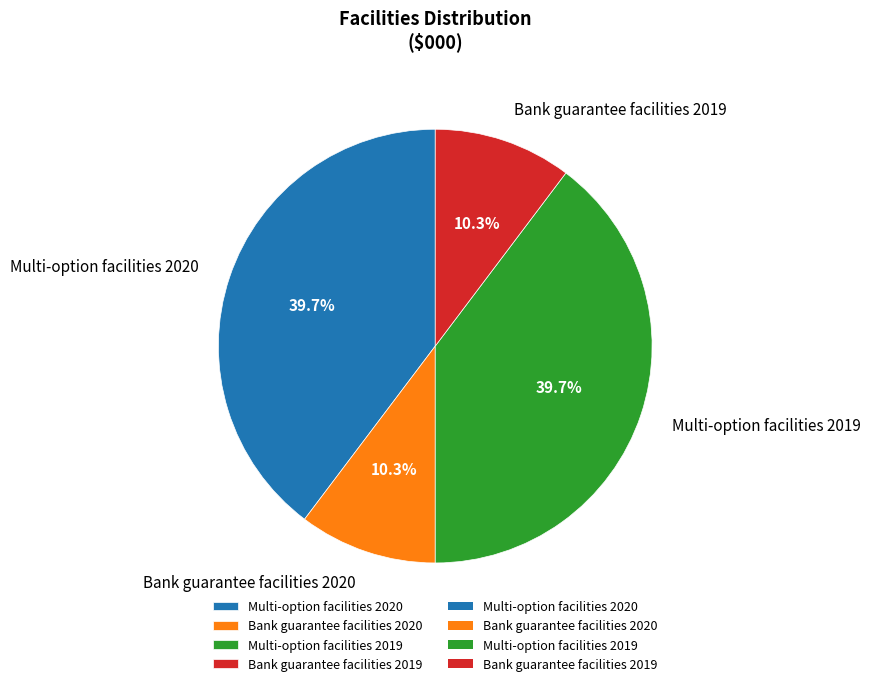

To the nearest percent, what is the average slice percentage?

25%